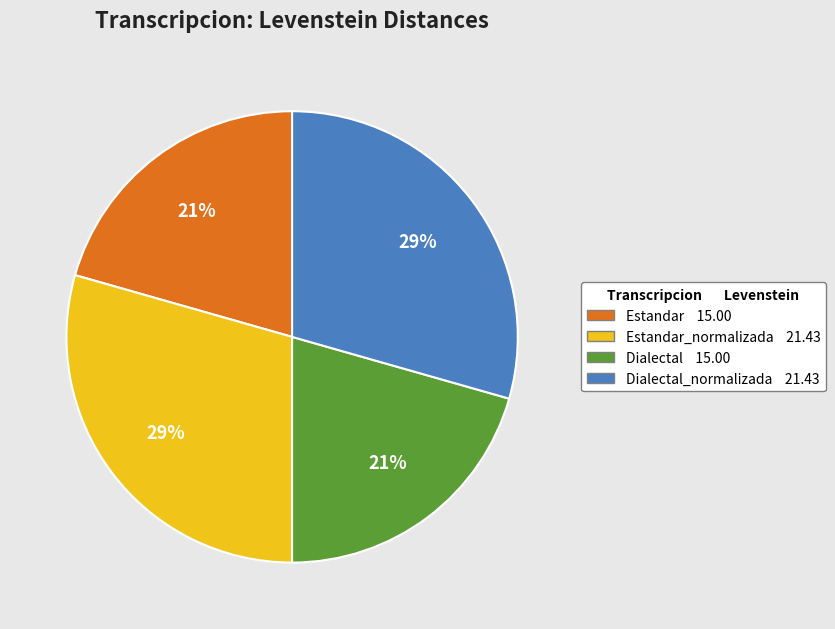

To the nearest percent, what is the average slice percentage?

25%